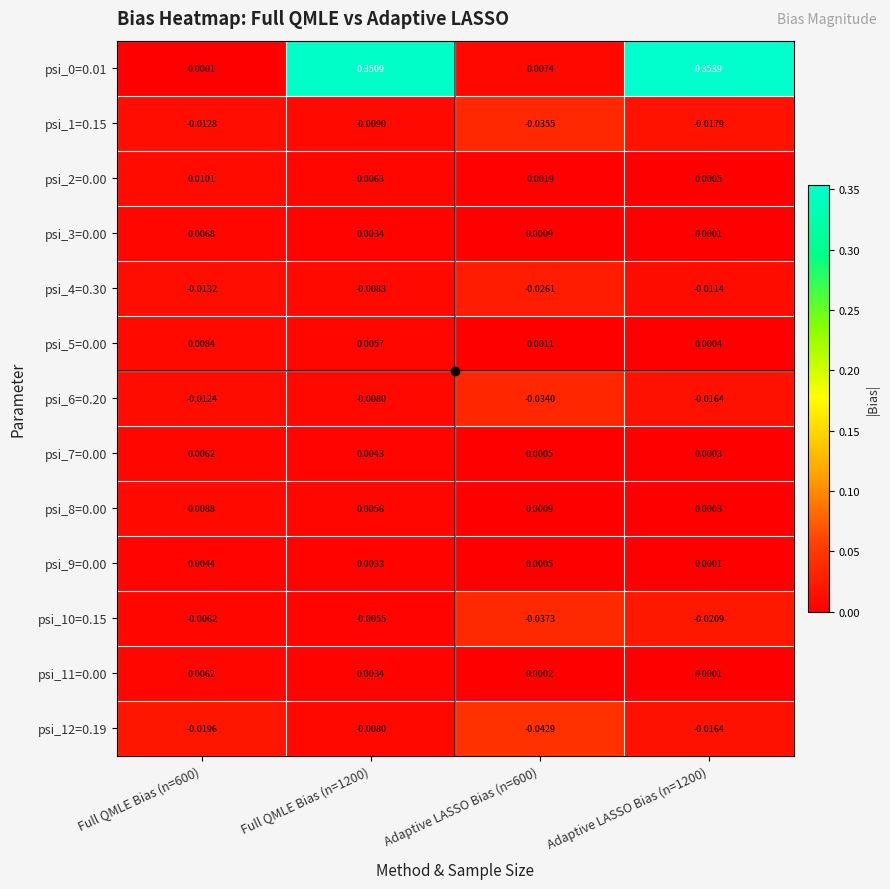

Reading right to left, extract all data points from this chart.

psi_0=0.01: Adaptive LASSO Bias (n=1200)=0.4	Adaptive LASSO Bias (n=600)=0.0	Full QMLE Bias (n=1200)=0.4	Full QMLE Bias (n=600)=0.0
psi_1=0.15: Adaptive LASSO Bias (n=1200)=-0.0	Adaptive LASSO Bias (n=600)=-0.0	Full QMLE Bias (n=1200)=-0.0	Full QMLE Bias (n=600)=-0.0
psi_2=0.00: Adaptive LASSO Bias (n=1200)=0.0	Adaptive LASSO Bias (n=600)=0.0	Full QMLE Bias (n=1200)=0.0	Full QMLE Bias (n=600)=0.0
psi_3=0.00: Adaptive LASSO Bias (n=1200)=0.0	Adaptive LASSO Bias (n=600)=0.0	Full QMLE Bias (n=1200)=0.0	Full QMLE Bias (n=600)=0.0
psi_4=0.30: Adaptive LASSO Bias (n=1200)=-0.0	Adaptive LASSO Bias (n=600)=-0.0	Full QMLE Bias (n=1200)=-0.0	Full QMLE Bias (n=600)=-0.0
psi_5=0.00: Adaptive LASSO Bias (n=1200)=0.0	Adaptive LASSO Bias (n=600)=0.0	Full QMLE Bias (n=1200)=0.0	Full QMLE Bias (n=600)=0.0
psi_6=0.20: Adaptive LASSO Bias (n=1200)=-0.0	Adaptive LASSO Bias (n=600)=-0.0	Full QMLE Bias (n=1200)=-0.0	Full QMLE Bias (n=600)=-0.0
psi_7=0.00: Adaptive LASSO Bias (n=1200)=0.0	Adaptive LASSO Bias (n=600)=0.0	Full QMLE Bias (n=1200)=0.0	Full QMLE Bias (n=600)=0.0
psi_8=0.00: Adaptive LASSO Bias (n=1200)=0.0	Adaptive LASSO Bias (n=600)=0.0	Full QMLE Bias (n=1200)=0.0	Full QMLE Bias (n=600)=0.0
psi_9=0.00: Adaptive LASSO Bias (n=1200)=0.0	Adaptive LASSO Bias (n=600)=0.0	Full QMLE Bias (n=1200)=0.0	Full QMLE Bias (n=600)=0.0
psi_10=0.15: Adaptive LASSO Bias (n=1200)=-0.0	Adaptive LASSO Bias (n=600)=-0.0	Full QMLE Bias (n=1200)=-0.0	Full QMLE Bias (n=600)=-0.0
psi_11=0.00: Adaptive LASSO Bias (n=1200)=0.0	Adaptive LASSO Bias (n=600)=0.0	Full QMLE Bias (n=1200)=0.0	Full QMLE Bias (n=600)=0.0
psi_12=0.19: Adaptive LASSO Bias (n=1200)=-0.0	Adaptive LASSO Bias (n=600)=-0.0	Full QMLE Bias (n=1200)=-0.0	Full QMLE Bias (n=600)=-0.0